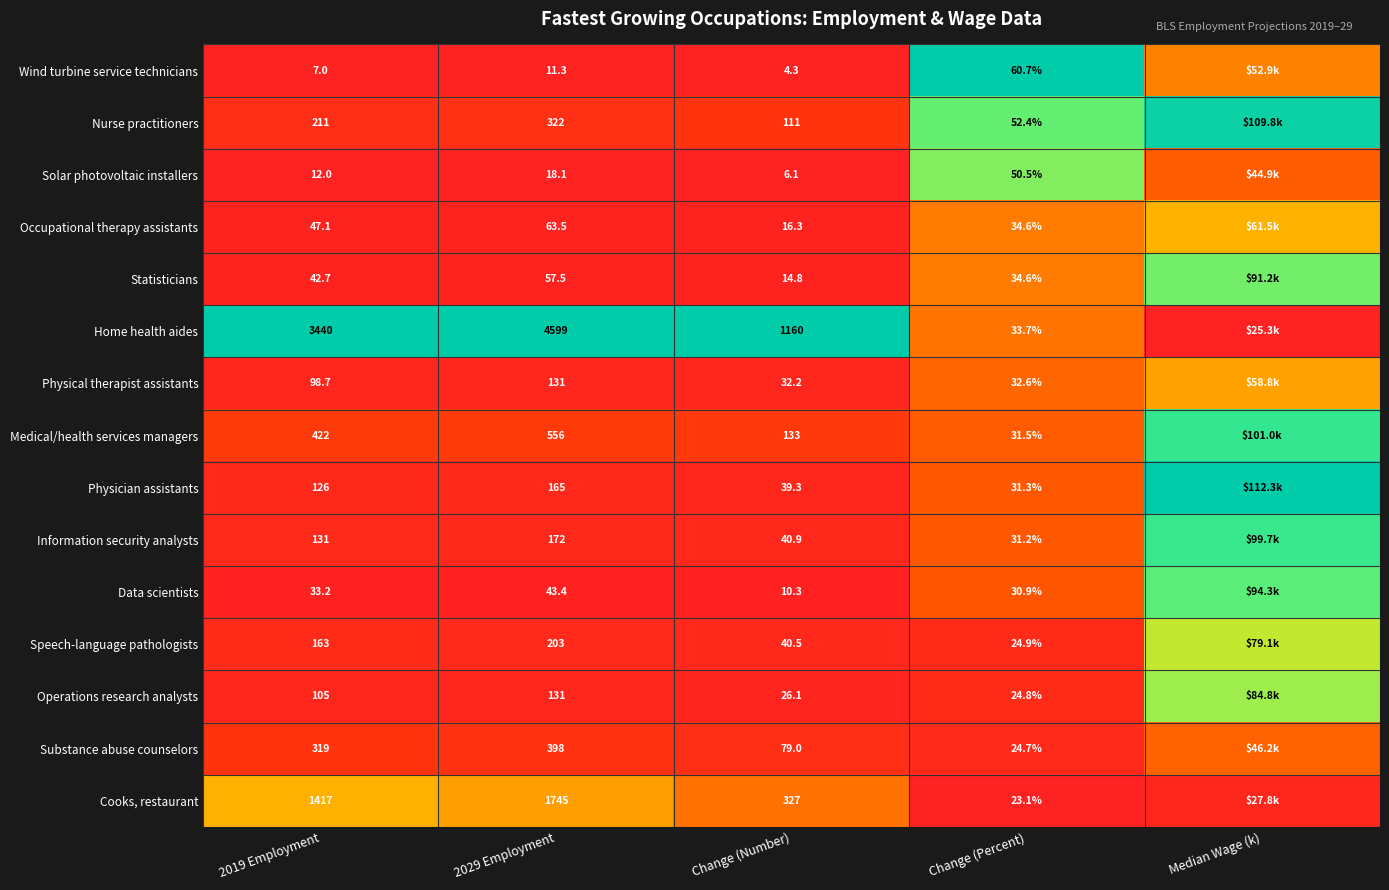

What is the total value across all series at 2029 Employment?

8615.8